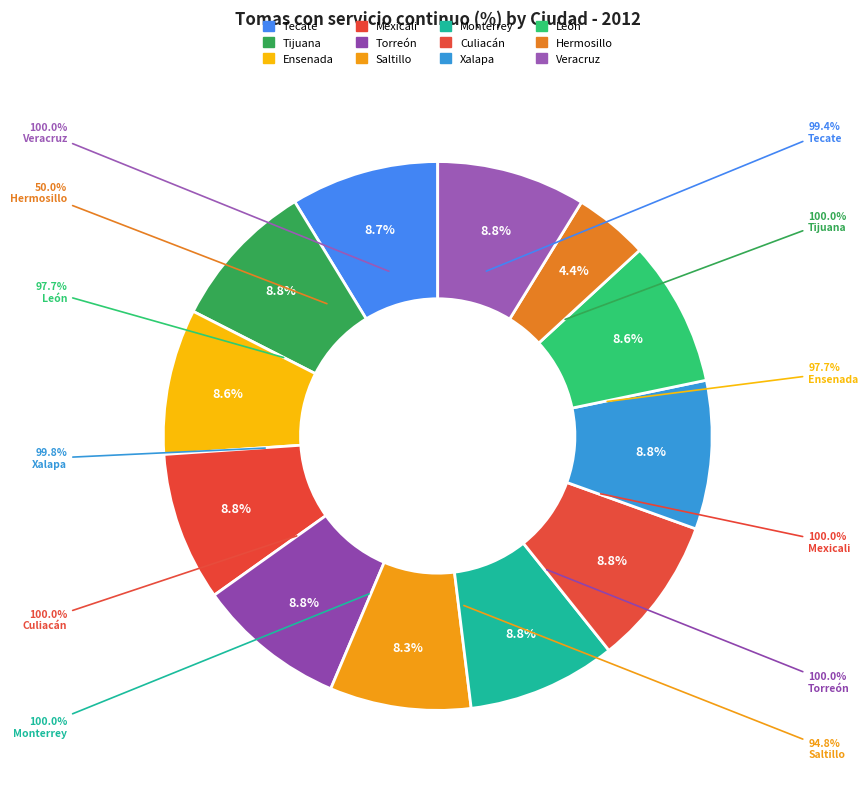

Which category has the biggest portion of the pie?

Tijuana, Baja California